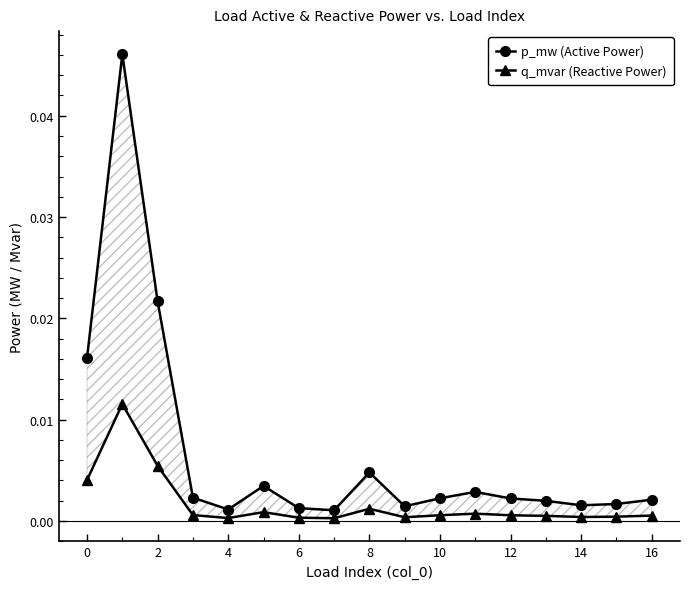

True or false: q_mvar has more than 0 interior local peaks.

True